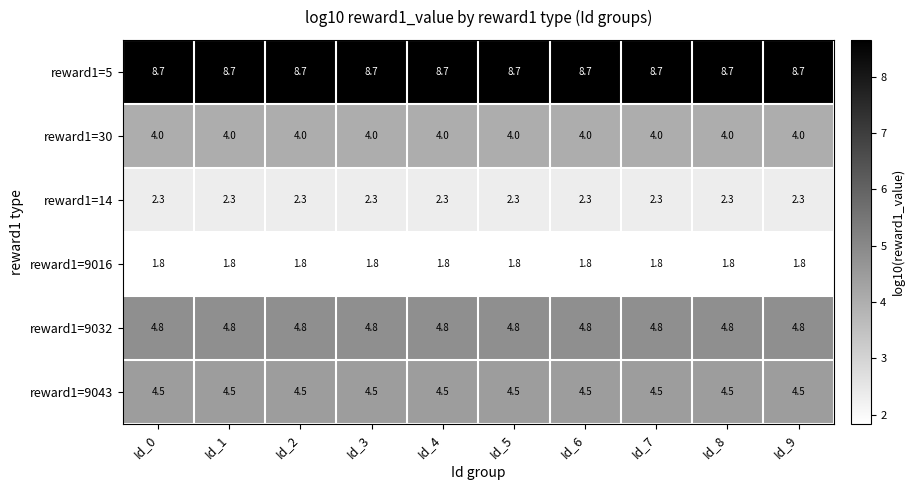

What is the greatest value displayed?

8.7